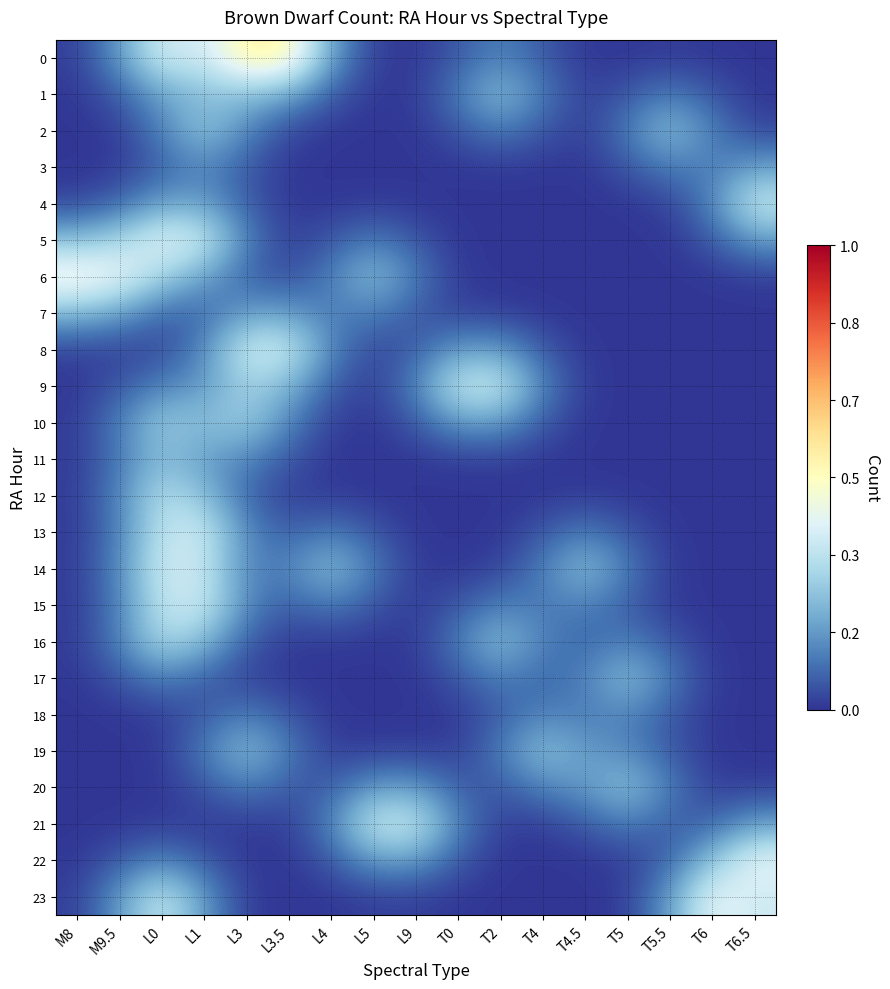

Reading left to right, transcribe all the data shown in this chart.

0: M8=0.0	M9.5=0.2	L0=0.4	L1=0.4	L3=0.5	L3.5=0.5	L4=0.2	L5=0.0	L9=0.0	T0=0.1	T2=0.1	T4=0.1	T4.5=0.0	T5=0.0	T5.5=0.0	T6=0.0	T6.5=0.0
1: M8=0.0	M9.5=0.1	L0=0.2	L1=0.2	L3=0.2	L3.5=0.2	L4=0.1	L5=0.0	L9=0.0	T0=0.1	T2=0.2	T4=0.1	T4.5=0.0	T5=0.1	T5.5=0.1	T6=0.1	T6.5=0.0
2: M8=0.0	M9.5=0.0	L0=0.1	L1=0.3	L3=0.1	L3.5=0.0	L4=0.0	L5=0.0	L9=0.0	T0=0.1	T2=0.1	T4=0.1	T4.5=0.0	T5=0.1	T5.5=0.2	T6=0.1	T6.5=0.0
3: M8=0.0	M9.5=0.0	L0=0.1	L1=0.1	L3=0.1	L3.5=0.0	L4=0.0	L5=0.0	L9=0.0	T0=0.0	T2=0.0	T4=0.0	T4.5=0.0	T5=0.1	T5.5=0.1	T6=0.1	T6.5=0.2
4: M8=0.0	M9.5=0.1	L0=0.2	L1=0.2	L3=0.1	L3.5=0.0	L4=0.0	L5=0.0	L9=0.0	T0=0.0	T2=0.0	T4=0.0	T4.5=0.0	T5=0.0	T5.5=0.0	T6=0.1	T6.5=0.4
5: M8=0.2	M9.5=0.3	L0=0.4	L1=0.4	L3=0.1	L3.5=0.0	L4=0.1	L5=0.1	L9=0.1	T0=0.0	T2=0.0	T4=0.0	T4.5=0.0	T5=0.0	T5.5=0.0	T6=0.1	T6.5=0.2
6: M8=0.5	M9.5=0.4	L0=0.3	L1=0.2	L3=0.1	L3.5=0.0	L4=0.1	L5=0.2	L9=0.1	T0=0.0	T2=0.0	T4=0.0	T4.5=0.0	T5=0.0	T5.5=0.0	T6=0.0	T6.5=0.0
7: M8=0.2	M9.5=0.2	L0=0.1	L1=0.1	L3=0.2	L3.5=0.2	L4=0.1	L5=0.1	L9=0.1	T0=0.0	T2=0.0	T4=0.0	T4.5=0.0	T5=0.0	T5.5=0.0	T6=0.0	T6.5=0.0
8: M8=0.0	M9.5=0.0	L0=0.0	L1=0.1	L3=0.4	L3.5=0.4	L4=0.1	L5=0.0	L9=0.1	T0=0.2	T2=0.2	T4=0.1	T4.5=0.0	T5=0.0	T5.5=0.0	T6=0.0	T6.5=0.0
9: M8=0.0	M9.5=0.1	L0=0.1	L1=0.2	L3=0.3	L3.5=0.2	L4=0.1	L5=0.0	L9=0.1	T0=0.4	T2=0.4	T4=0.1	T4.5=0.0	T5=0.0	T5.5=0.0	T6=0.0	T6.5=0.0
10: M8=0.0	M9.5=0.1	L0=0.3	L1=0.2	L3=0.3	L3.5=0.1	L4=0.0	L5=0.0	L9=0.1	T0=0.2	T2=0.2	T4=0.1	T4.5=0.0	T5=0.0	T5.5=0.0	T6=0.0	T6.5=0.0
11: M8=0.0	M9.5=0.1	L0=0.2	L1=0.2	L3=0.1	L3.5=0.1	L4=0.0	L5=0.0	L9=0.0	T0=0.0	T2=0.0	T4=0.0	T4.5=0.0	T5=0.0	T5.5=0.0	T6=0.0	T6.5=0.0
12: M8=0.0	M9.5=0.1	L0=0.3	L1=0.2	L3=0.1	L3.5=0.0	L4=0.0	L5=0.0	L9=0.0	T0=0.0	T2=0.0	T4=0.0	T4.5=0.0	T5=0.0	T5.5=0.0	T6=0.0	T6.5=0.0
13: M8=0.0	M9.5=0.1	L0=0.3	L1=0.4	L3=0.1	L3.5=0.1	L4=0.1	L5=0.1	L9=0.0	T0=0.0	T2=0.0	T4=0.1	T4.5=0.1	T5=0.1	T5.5=0.0	T6=0.0	T6.5=0.0
14: M8=0.0	M9.5=0.1	L0=0.4	L1=0.4	L3=0.1	L3.5=0.1	L4=0.2	L5=0.1	L9=0.0	T0=0.0	T2=0.0	T4=0.1	T4.5=0.2	T5=0.1	T5.5=0.0	T6=0.0	T6.5=0.0
15: M8=0.0	M9.5=0.1	L0=0.3	L1=0.4	L3=0.1	L3.5=0.1	L4=0.1	L5=0.1	L9=0.0	T0=0.1	T2=0.1	T4=0.1	T4.5=0.1	T5=0.1	T5.5=0.0	T6=0.0	T6.5=0.0
16: M8=0.0	M9.5=0.1	L0=0.3	L1=0.2	L3=0.1	L3.5=0.0	L4=0.0	L5=0.0	L9=0.0	T0=0.1	T2=0.2	T4=0.1	T4.5=0.1	T5=0.1	T5.5=0.1	T6=0.0	T6.5=0.0
17: M8=0.0	M9.5=0.1	L0=0.1	L1=0.1	L3=0.0	L3.5=0.0	L4=0.0	L5=0.0	L9=0.0	T0=0.1	T2=0.1	T4=0.1	T4.5=0.1	T5=0.2	T5.5=0.1	T6=0.0	T6.5=0.0
18: M8=0.0	M9.5=0.0	L0=0.0	L1=0.1	L3=0.1	L3.5=0.1	L4=0.0	L5=0.0	L9=0.0	T0=0.0	T2=0.1	T4=0.1	T4.5=0.1	T5=0.1	T5.5=0.1	T6=0.0	T6.5=0.0
19: M8=0.0	M9.5=0.0	L0=0.0	L1=0.1	L3=0.2	L3.5=0.1	L4=0.0	L5=0.0	L9=0.0	T0=0.0	T2=0.1	T4=0.3	T4.5=0.2	T5=0.1	T5.5=0.1	T6=0.0	T6.5=0.0
20: M8=0.0	M9.5=0.0	L0=0.0	L1=0.1	L3=0.1	L3.5=0.1	L4=0.1	L5=0.2	L9=0.2	T0=0.1	T2=0.1	T4=0.1	T4.5=0.2	T5=0.3	T5.5=0.1	T6=0.0	T6.5=0.0
21: M8=0.0	M9.5=0.0	L0=0.0	L1=0.0	L3=0.0	L3.5=0.0	L4=0.1	L5=0.4	L9=0.4	T0=0.1	T2=0.0	T4=0.0	T4.5=0.1	T5=0.1	T5.5=0.1	T6=0.1	T6.5=0.2
22: M8=0.0	M9.5=0.1	L0=0.1	L1=0.1	L3=0.0	L3.5=0.0	L4=0.1	L5=0.2	L9=0.2	T0=0.1	T2=0.0	T4=0.0	T4.5=0.0	T5=0.0	T5.5=0.1	T6=0.3	T6.5=0.4
23: M8=0.0	M9.5=0.2	L0=0.4	L1=0.2	L3=0.0	L3.5=0.0	L4=0.0	L5=0.0	L9=0.0	T0=0.0	T2=0.0	T4=0.0	T4.5=0.0	T5=0.0	T5.5=0.2	T6=0.4	T6.5=0.4